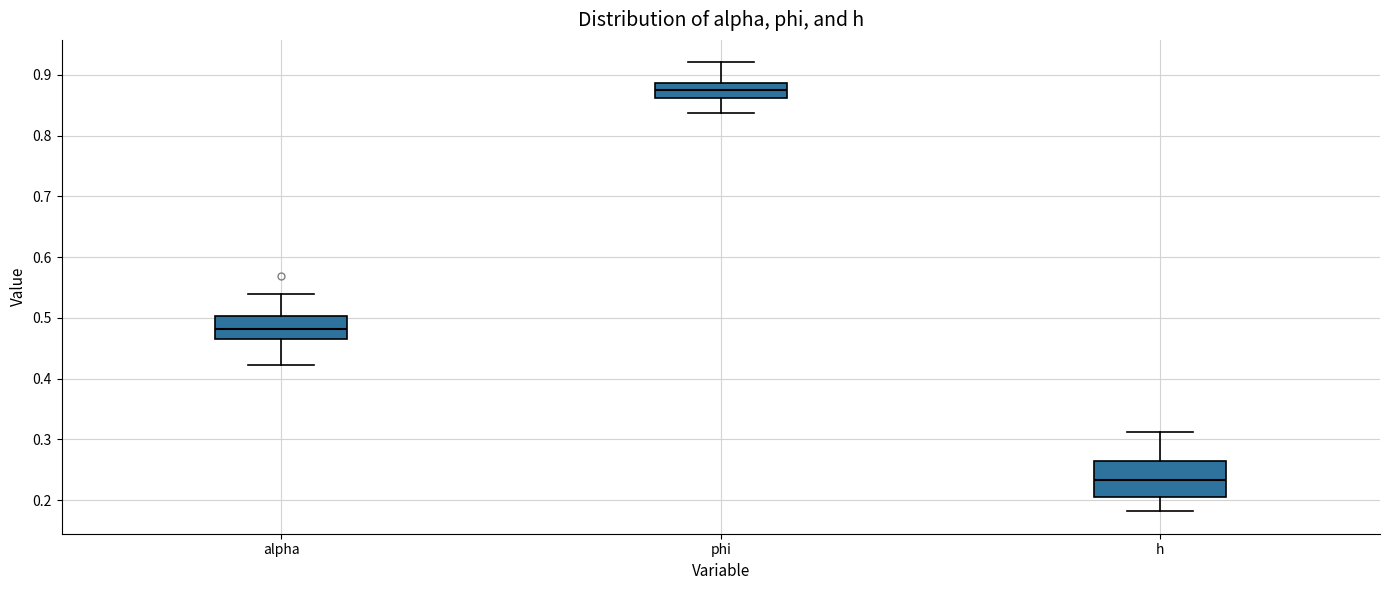

Reading left to right, read every box against the y-axis: the position of its median line, the range the box covers, and the ends of its whiskers. The values are not printed on the chart, so give them approximately, as read against the axis.

alpha: median 0.48, box 0.47 to 0.50, whiskers 0.42 to 0.54
phi: median 0.87, box 0.86 to 0.89, whiskers 0.84 to 0.92
h: median 0.23, box 0.20 to 0.26, whiskers 0.18 to 0.31